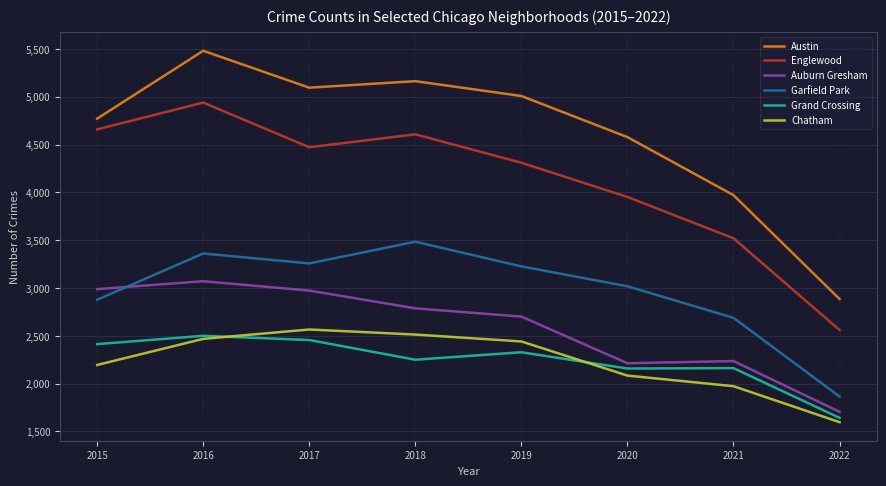

What are all the series names shown in the legend?

Austin, Englewood, Auburn Gresham, Garfield Park, Grand Crossing, Chatham